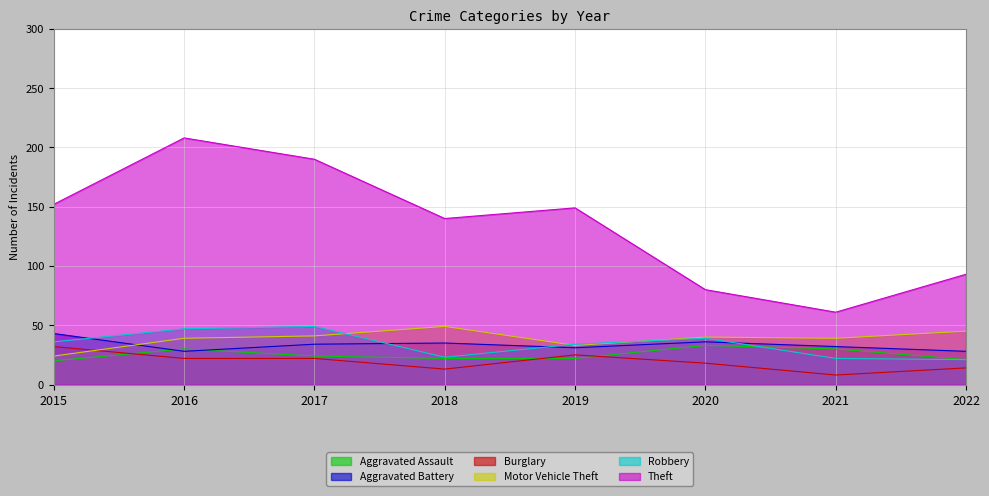

How many interior local peaks does the Robbery series have?

2